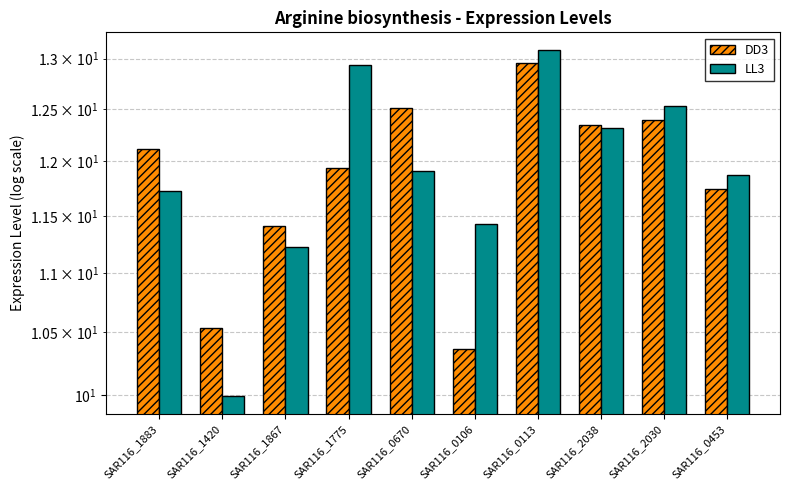

What is the total value across all series at SAR116_2038?

24.7